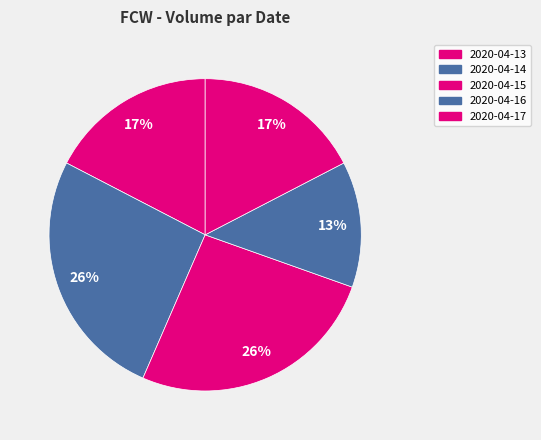

To the nearest percent, what is the average slice percentage?

20%